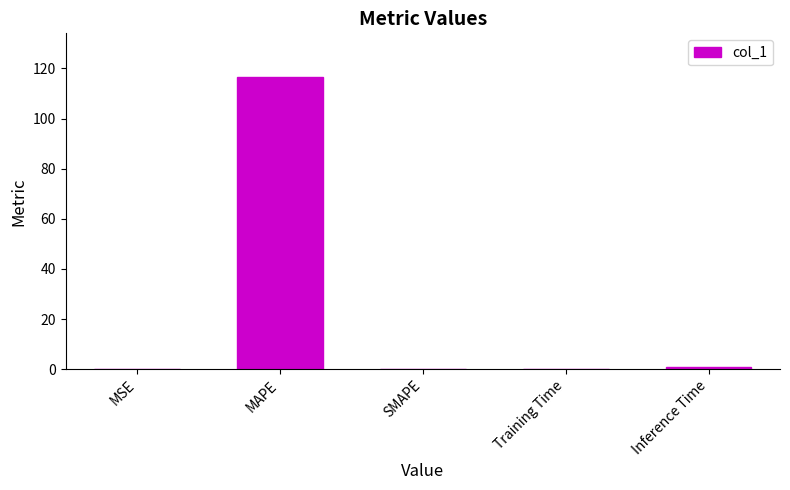

The chart shows a value of 155.7 at MAPE. True or false?

False